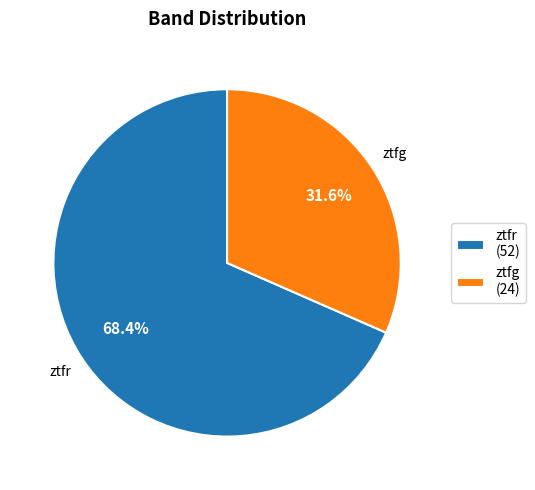

To the nearest percent, what percentage of the pie is ztfg?

32%